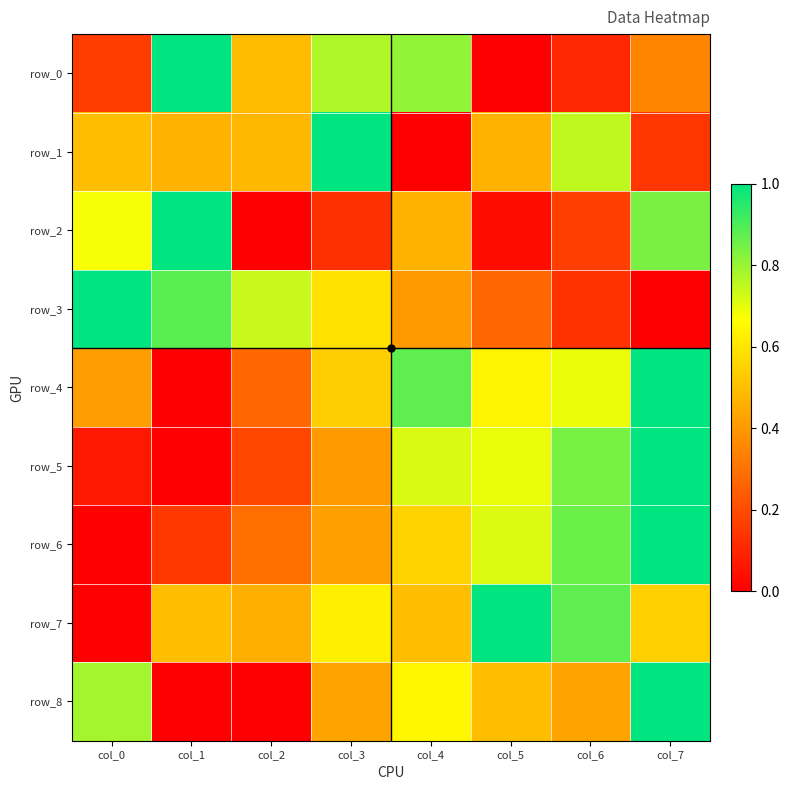

Which series has the largest total across all categories?

row_7